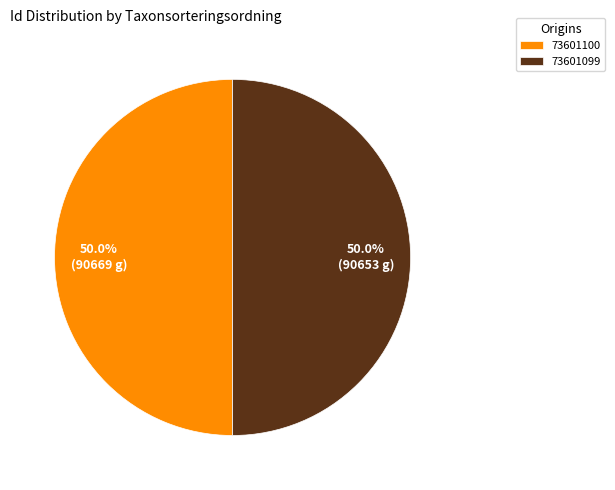

Approximately how many times larger is the value at 73601099 compared to 73601100?

1.0